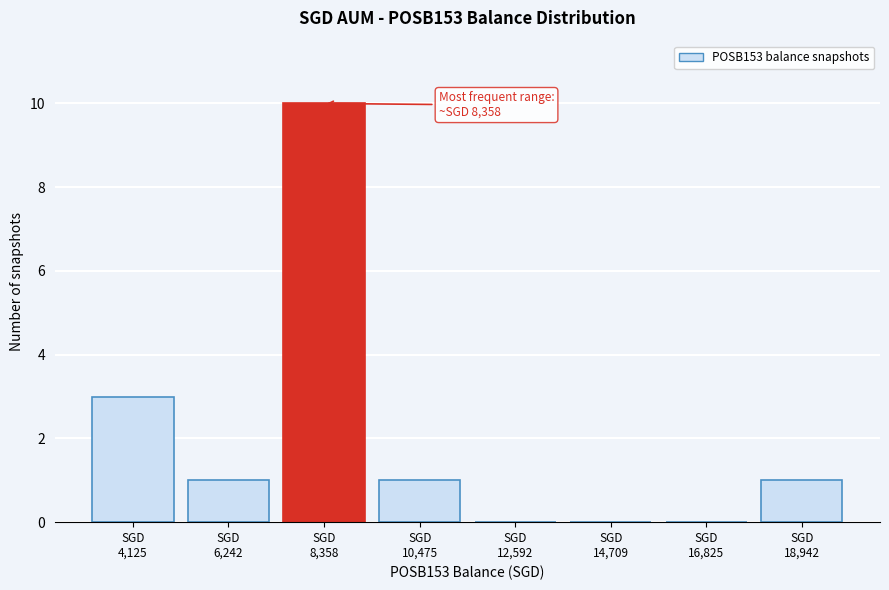

What is the sum of all values?

16